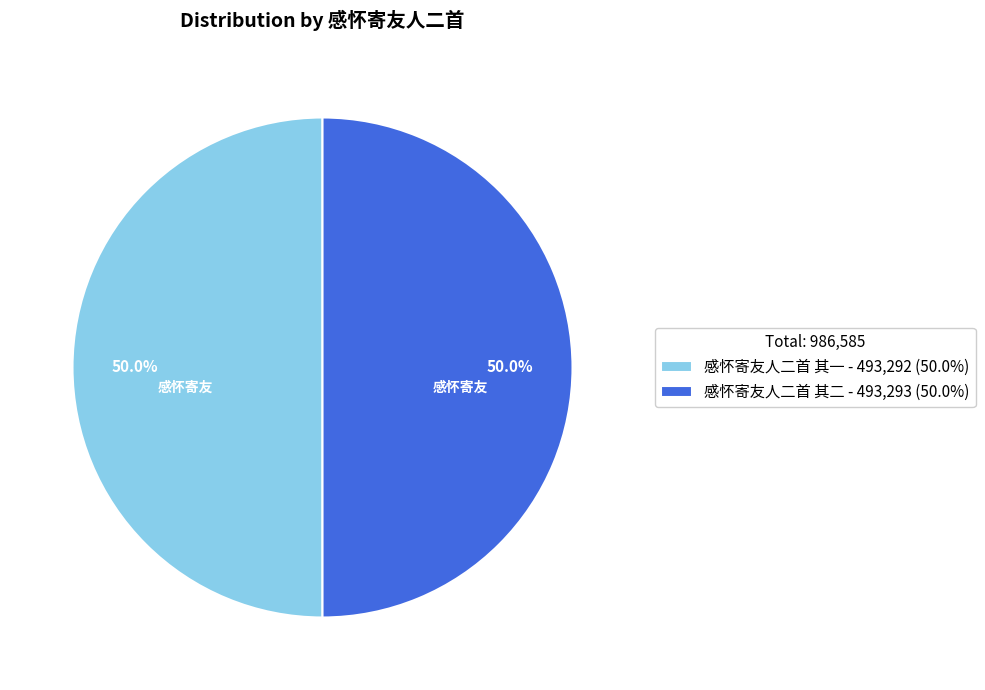

Approximately how many times larger is the value at 感怀寄友人二首 其一 compared to 感怀寄友人二首 其二?

1.0